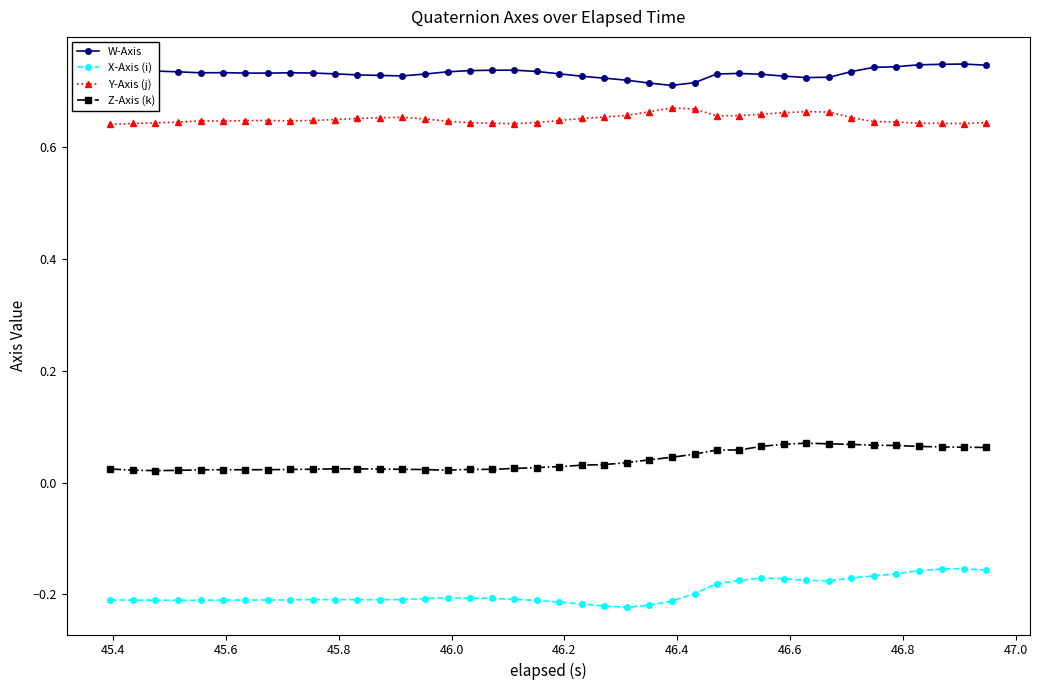

True or false: Y-Axis (j) has more than 0 points higher than both neighbors.

True